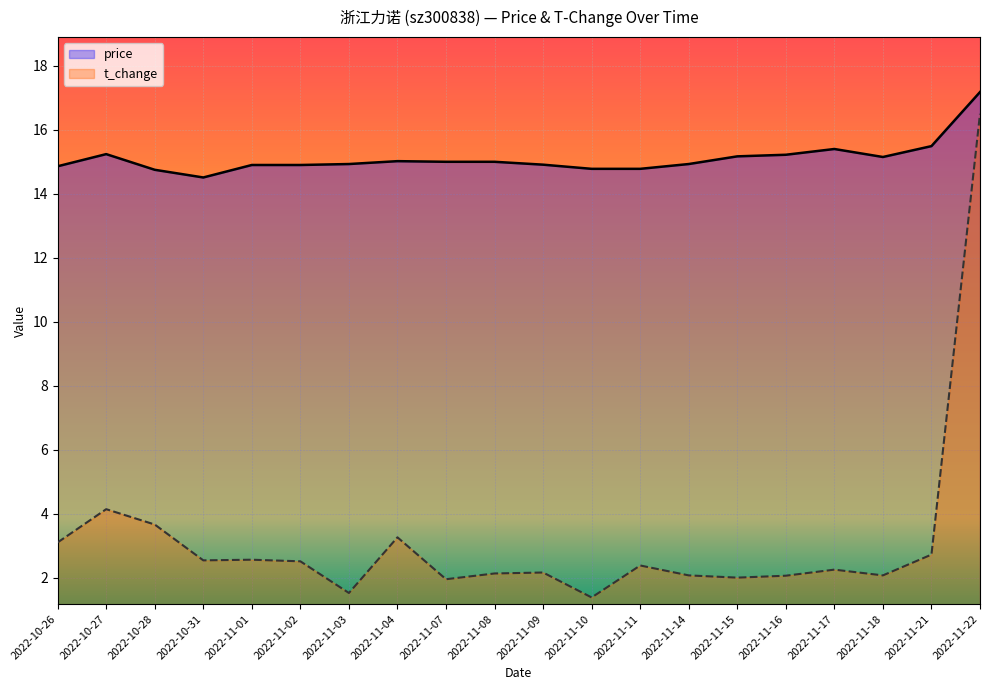

What are all the series names shown in the legend?

price, t_change